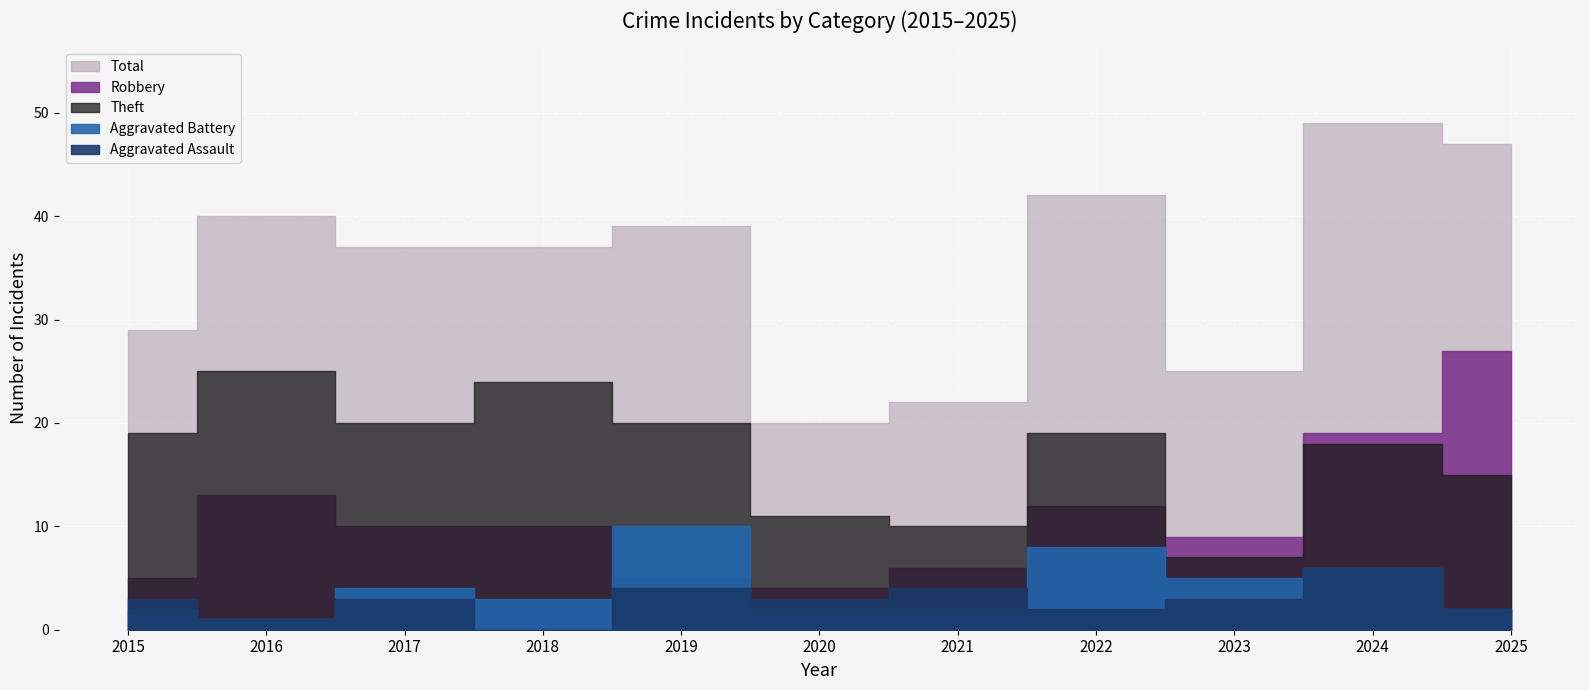

What is the difference between the second highest and minimum values in the Theft series?

17